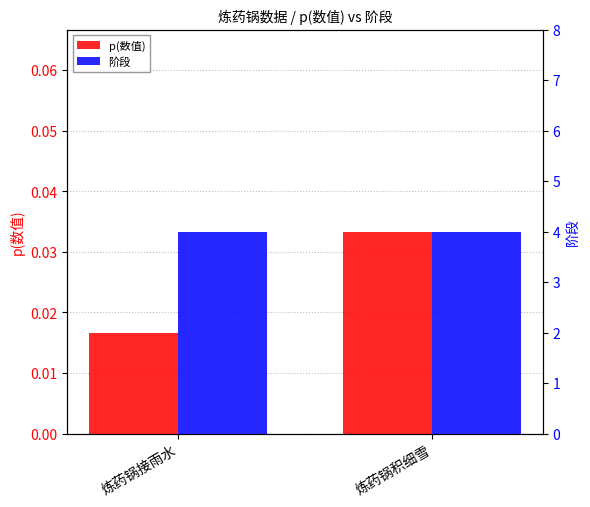

Which series has the widest spread of values?

p(数值)